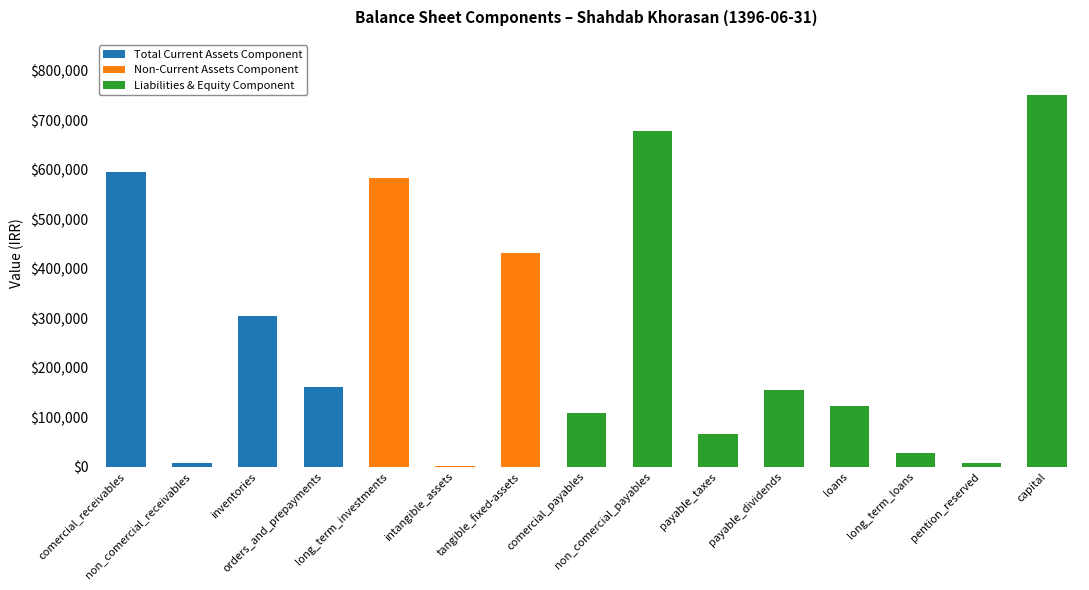

What is the highest value of the Total Current Assets Component series?

595590